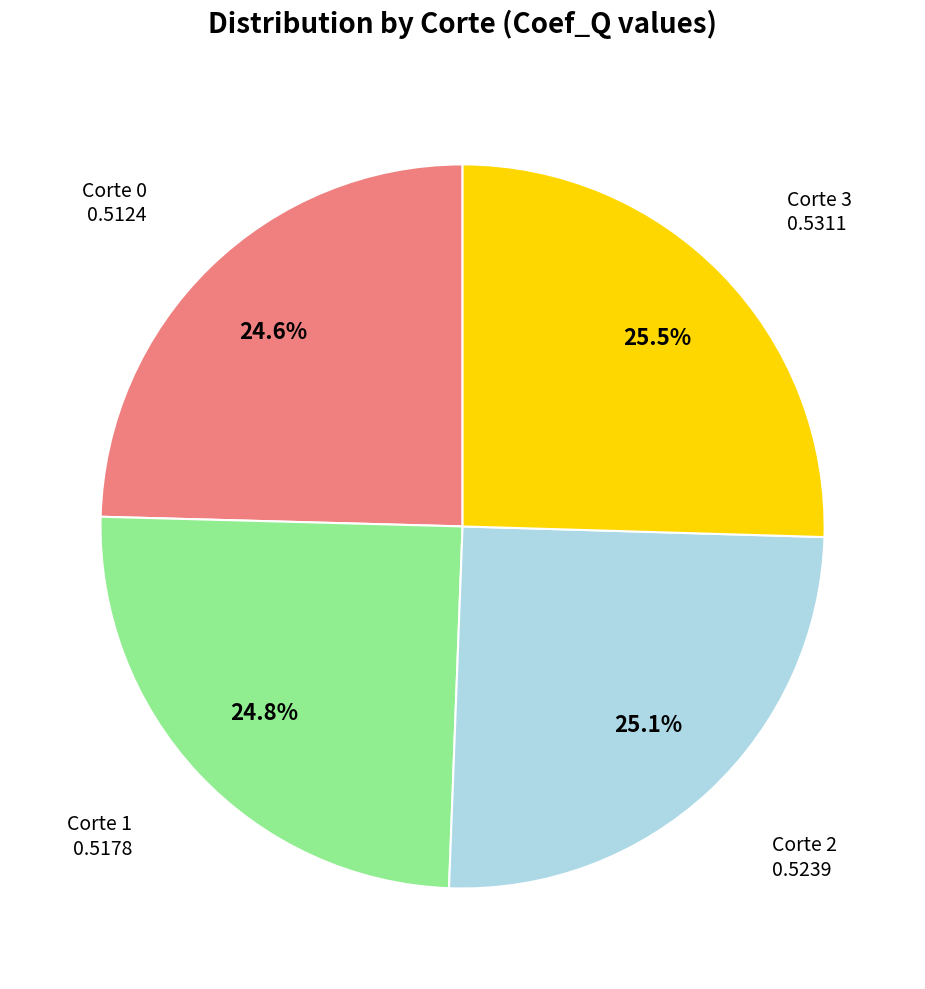

Is there any slice that represents more than half of the pie?

No